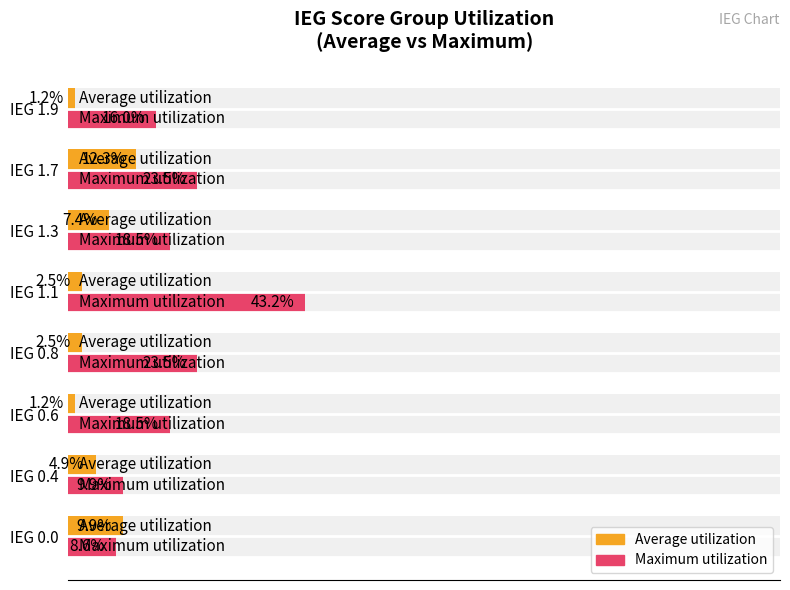

Reading left to right, extract all data points from this chart.

Average utilization: 9.9	4.9	1.2	2.5	2.5	7.4	12.3	1.2
Maximum utilization: 8.6	9.9	18.5	23.5	43.2	18.5	23.5	16.0